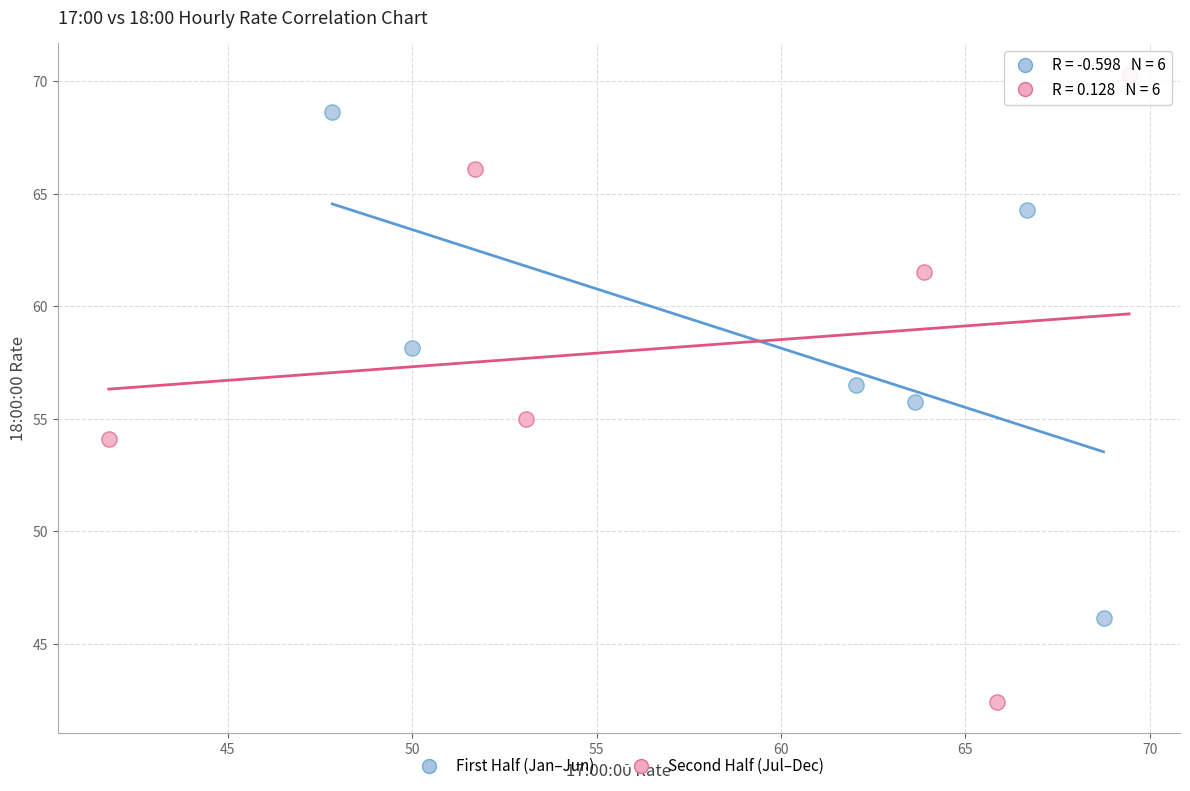

Which series contains the highest Y value?

Second Half (Jul–Dec)